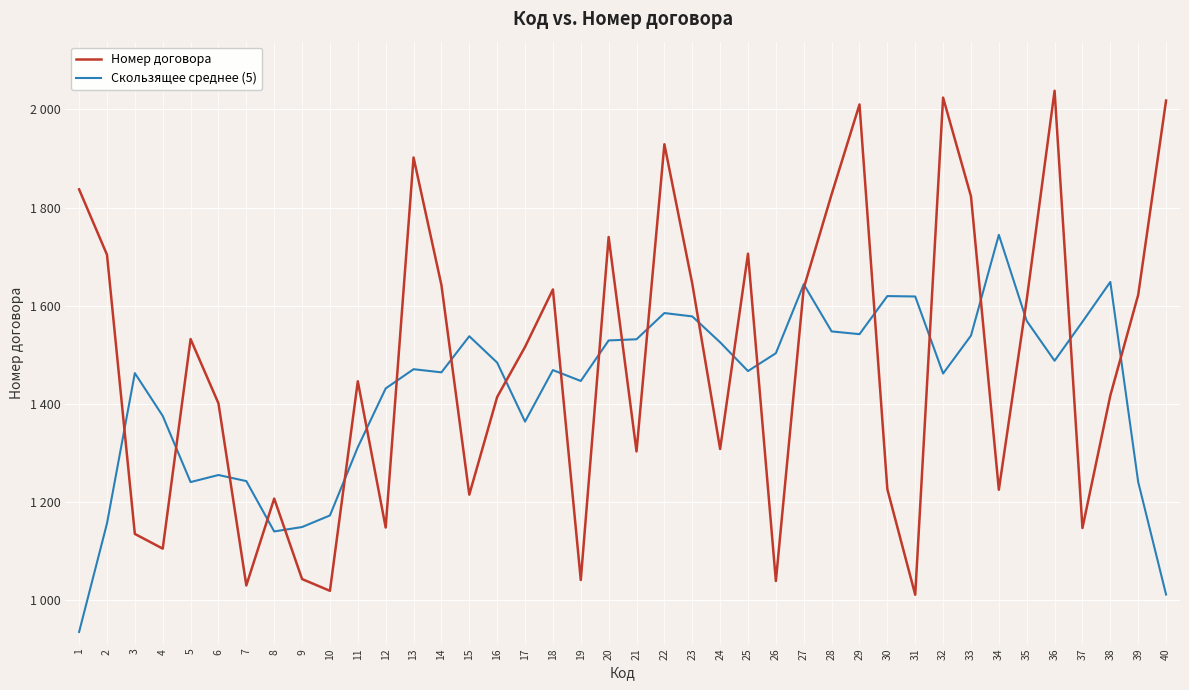

Where do Скользящее среднее (5) and Номер договора first cross each other?

2 and 3